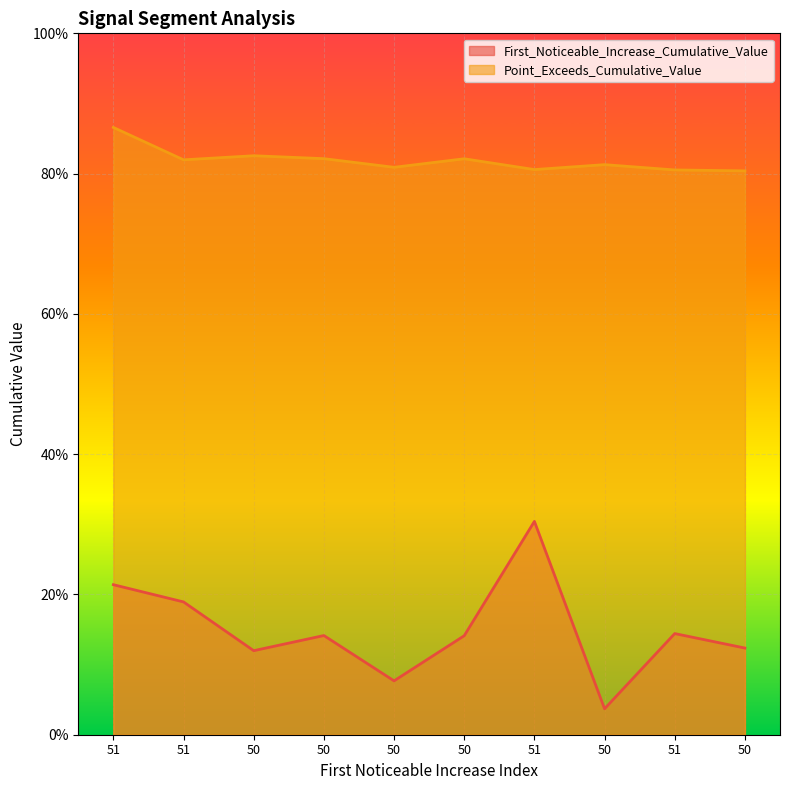

Between 50 and 51, which series saw the biggest shift?

First_Noticeable_Increase_Cumulative_Value